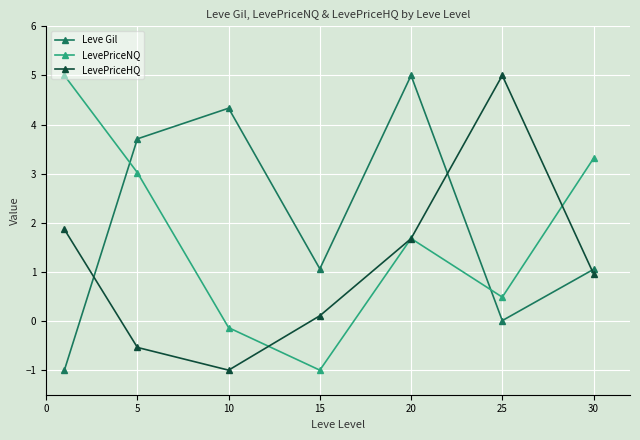

What is the minimum value for Leve Gil?

-1.0